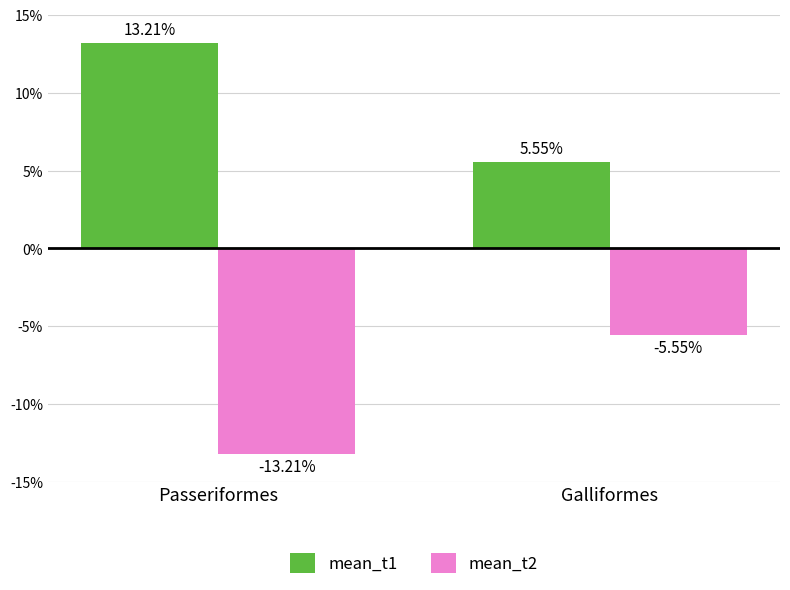

What is the difference between the highest and lowest values at Passeriformes?

26.4